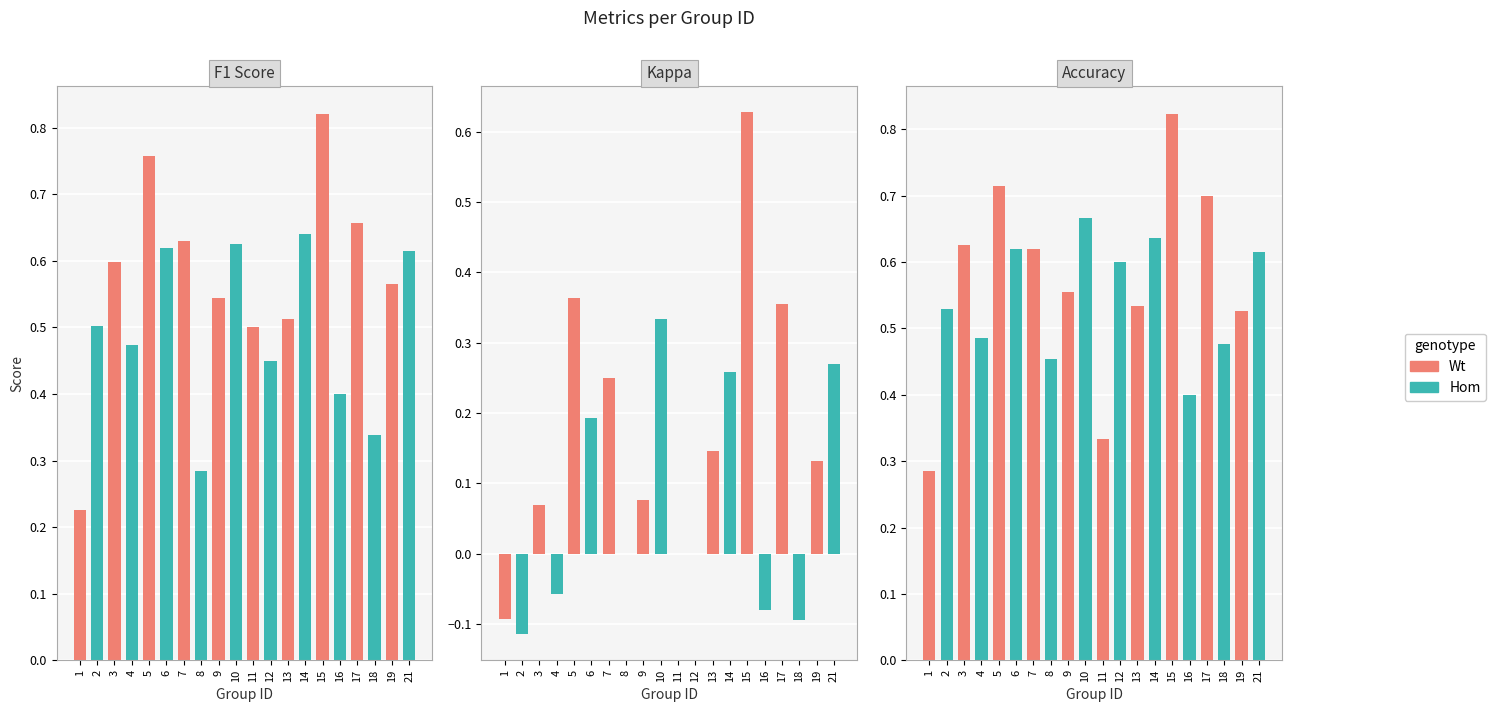

What value does the f1 series have at 9?

0.5